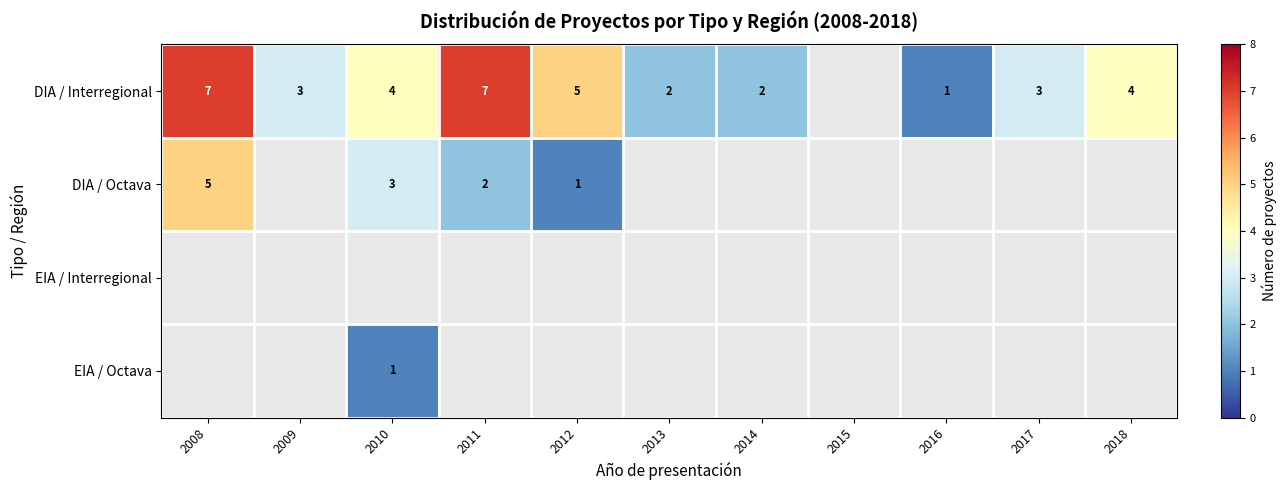

Is it true that DIA / Interregional equals 2 at 2013?

True